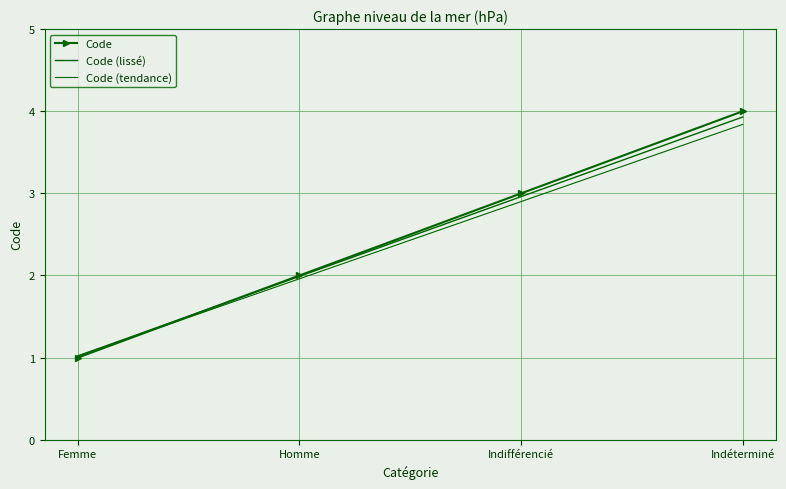

Which category has the highest value across all series?

Indéterminé